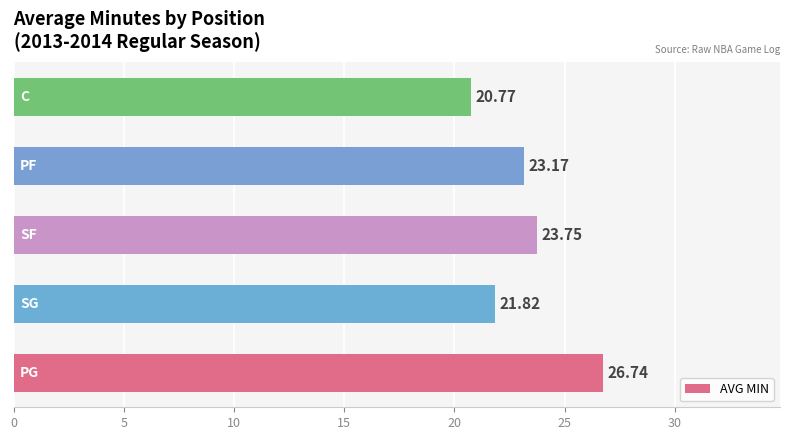

Count the number of data series in this chart.

1